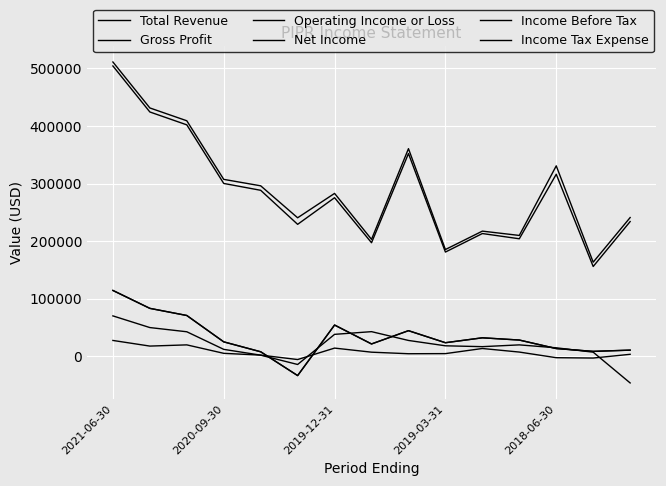

List the labels in order of Gross Profit value, smallest first.

13, 9, 7, 11, 10, 5, 14, 6, 2018-06-30, 2019-03-31, 12, 8, 2019-12-31, 2020-09-30, 2021-06-30